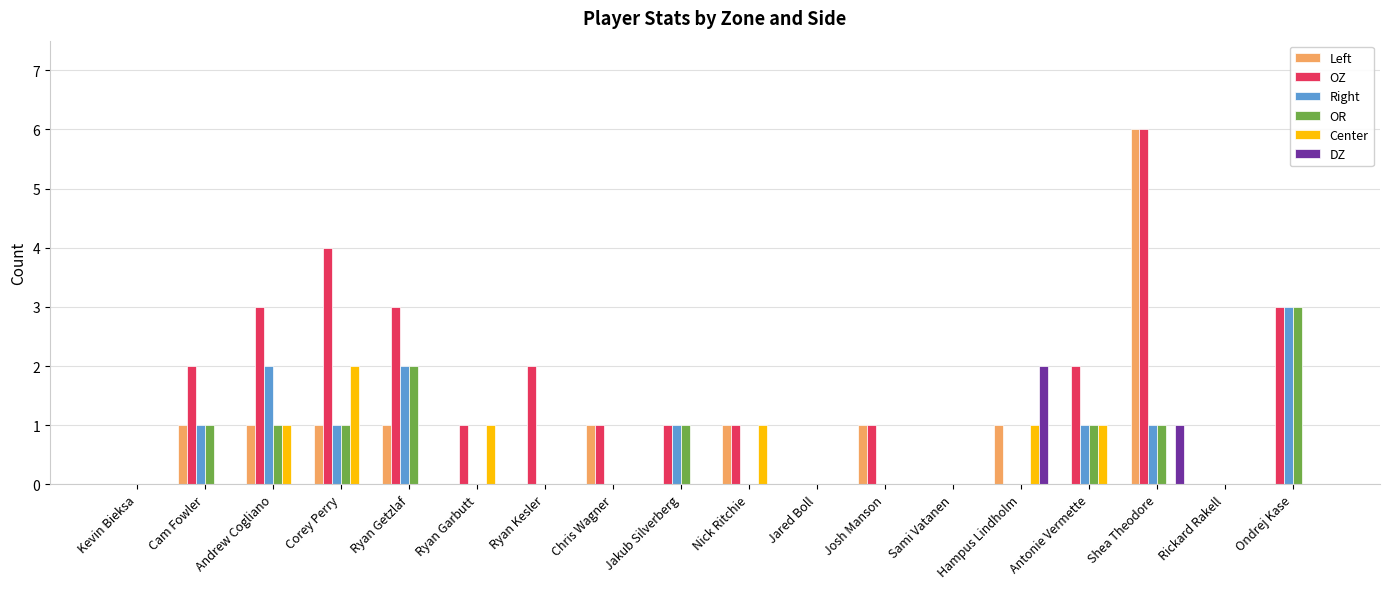

What is the sum of all DZ values?

3